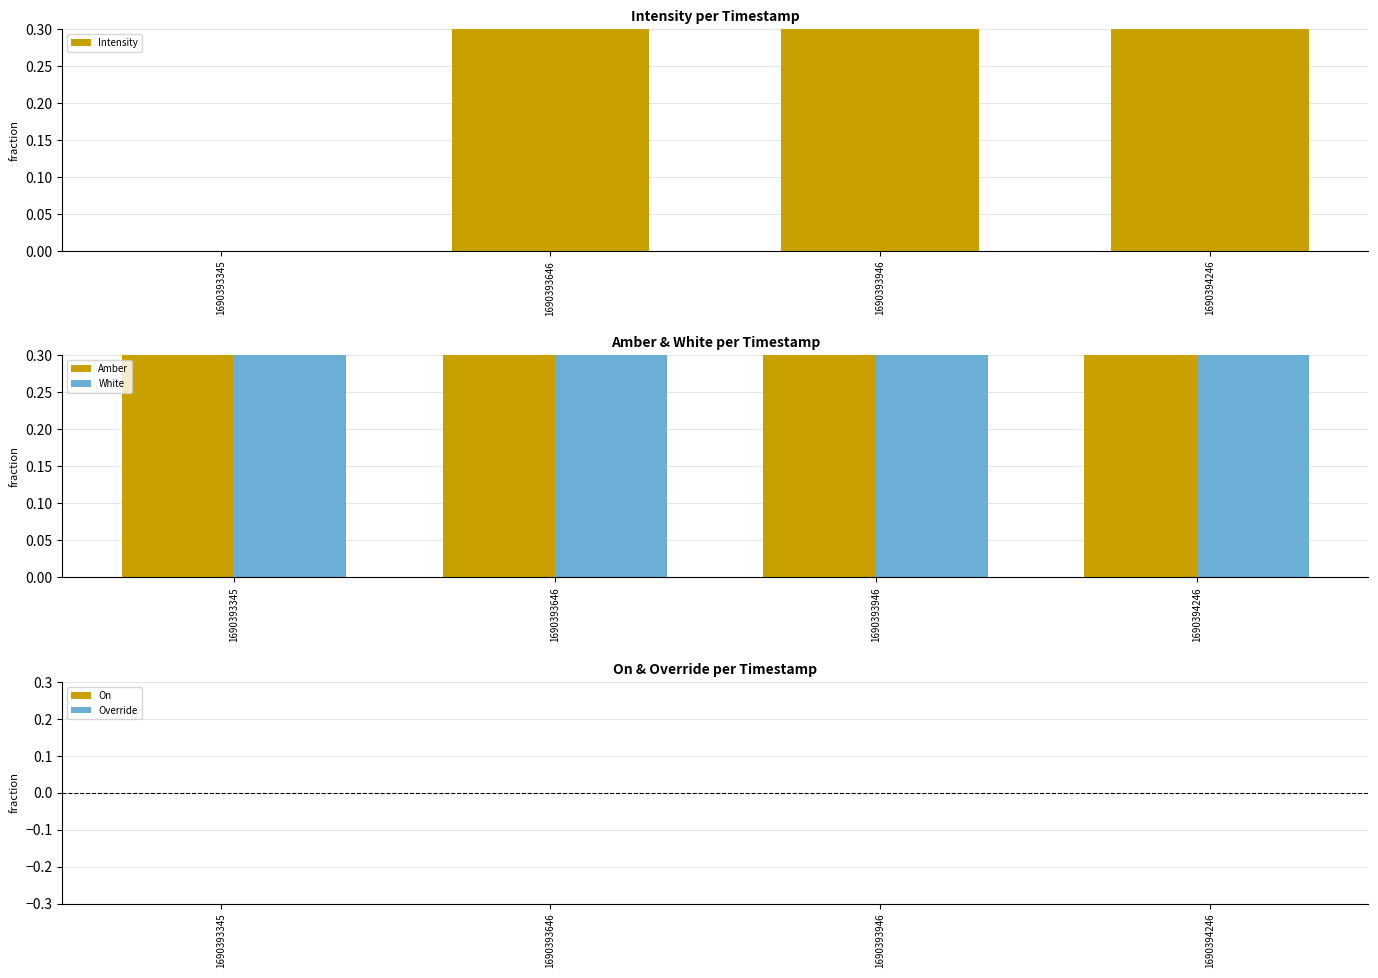

At which label does On reach its peak?

1690393345